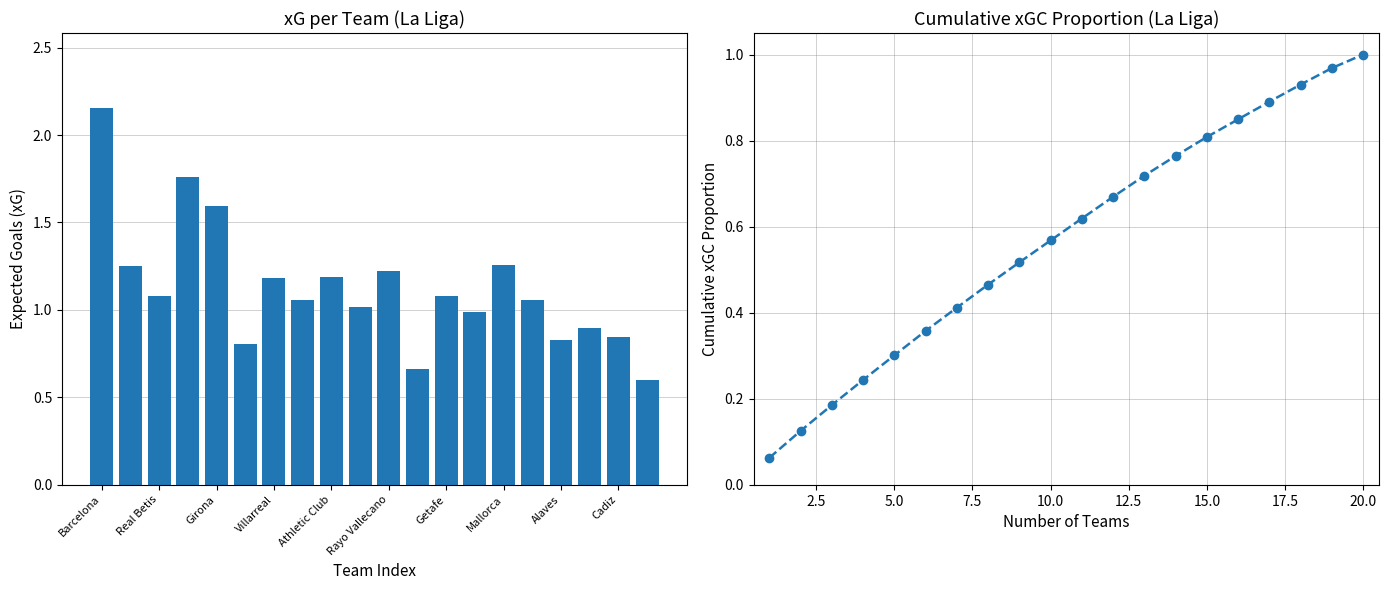

At which category is the sum across all series the highest?

Barcelona